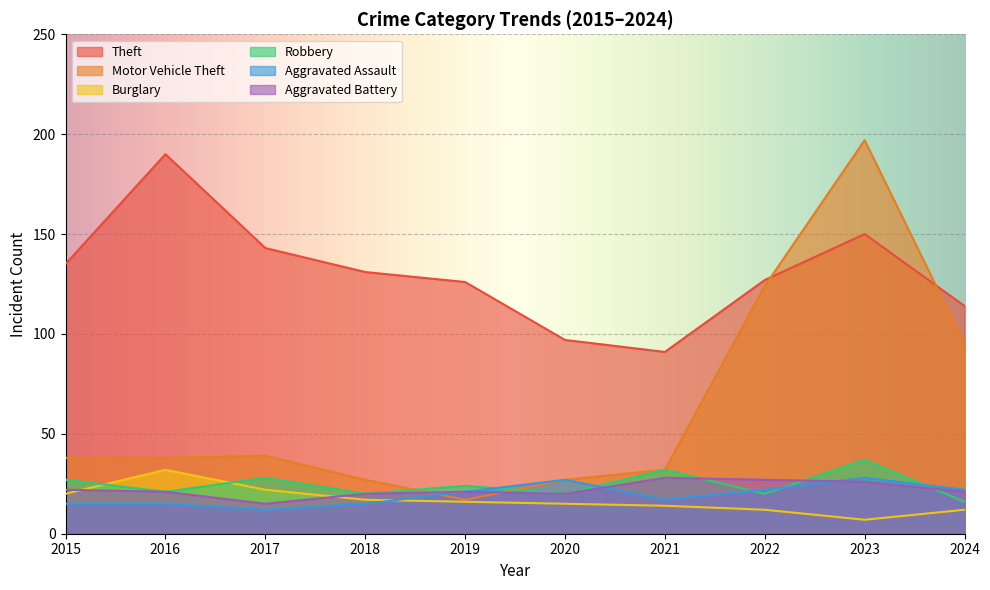

At how many categories does at least one series exceed 131?

4